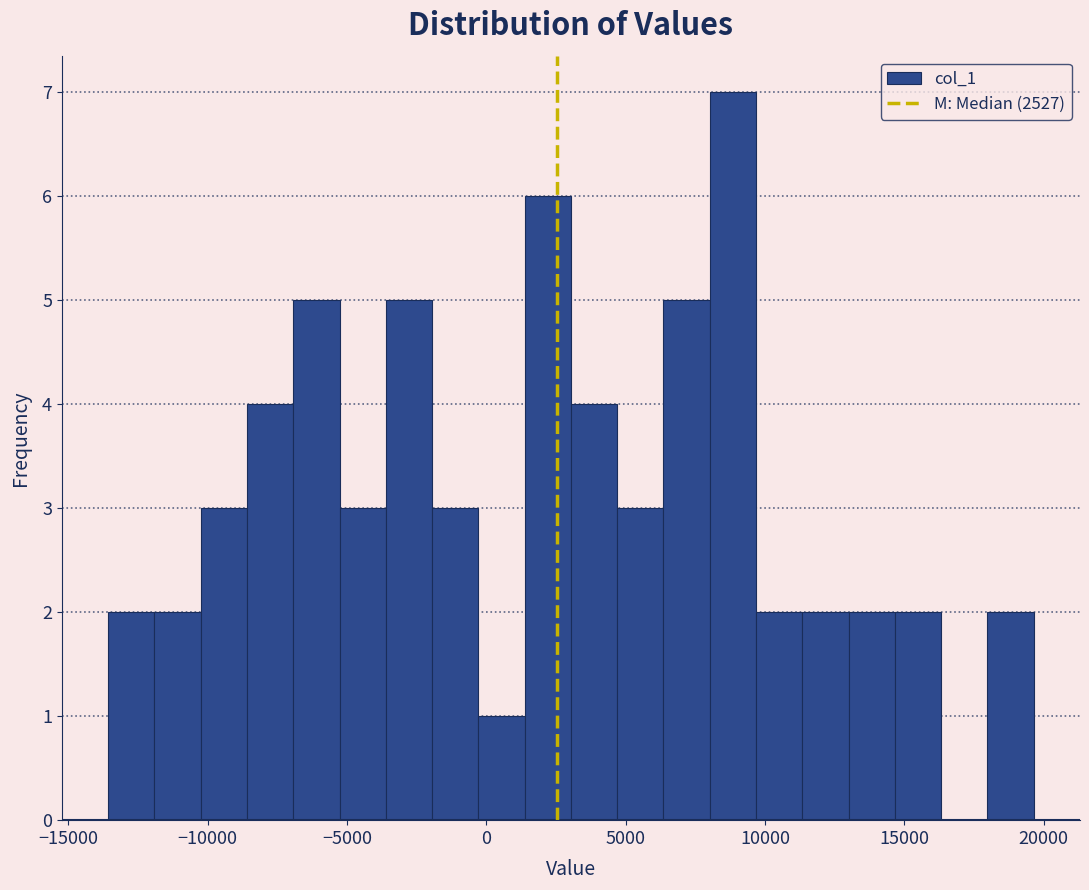

Around what value on the x-axis is the tallest bar? Give the approximate position of its centre, as read against the axis.

9000